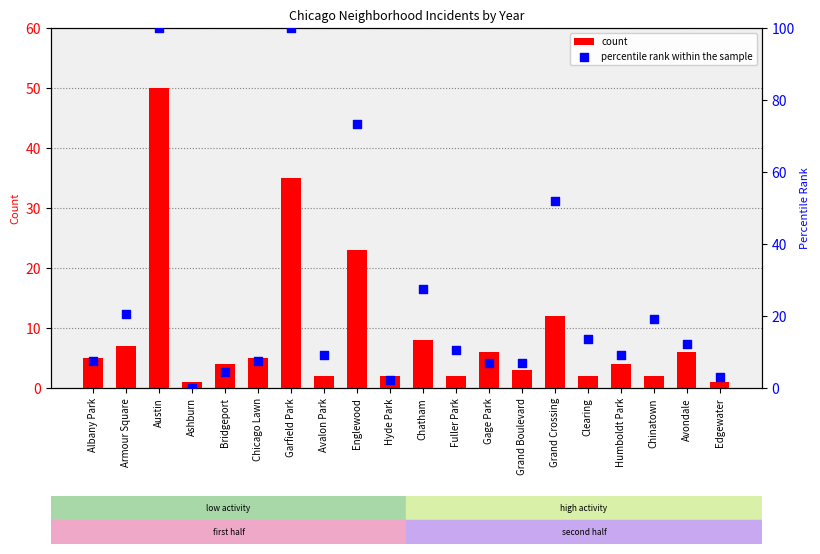

Which series contains the lowest Y value?

percentile rank within the sample